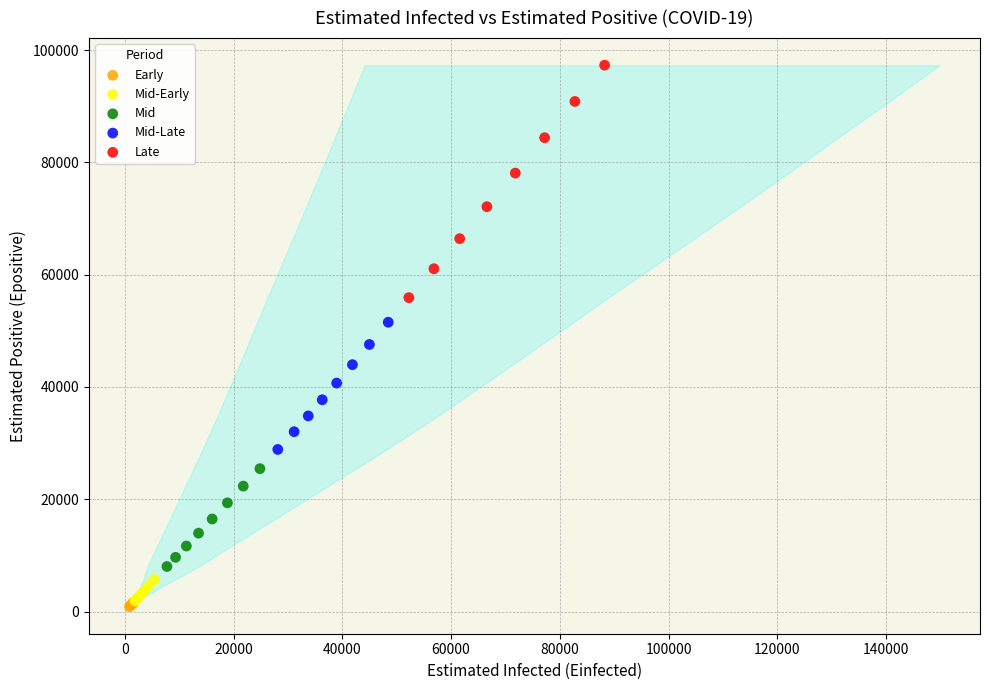

Which series contains the highest Y value?

Late